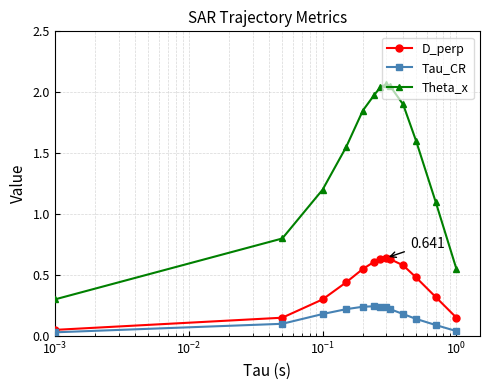

Which series has the largest total across all categories?

Theta_x